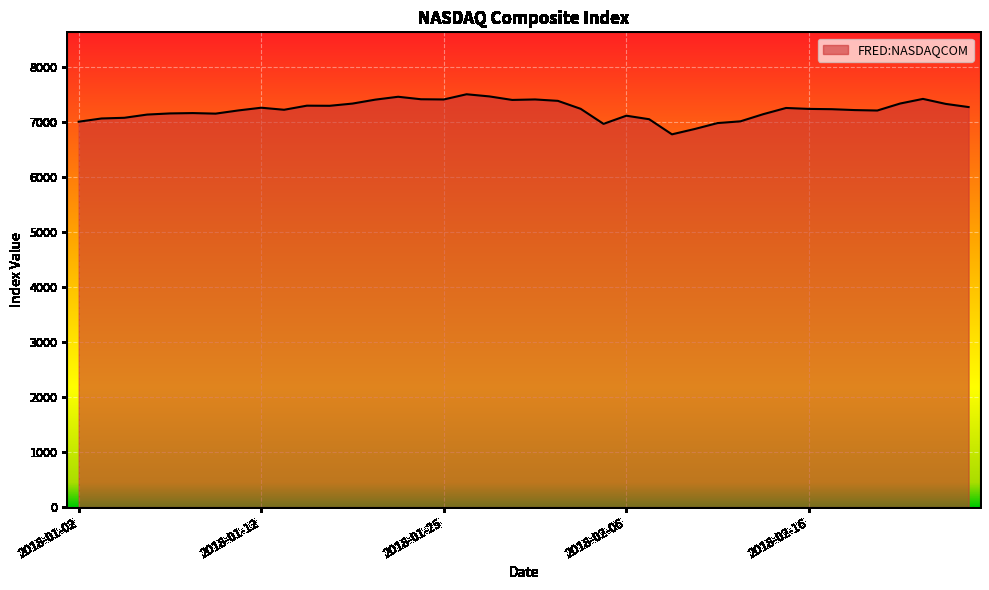

What is the greatest value displayed?

7505.8